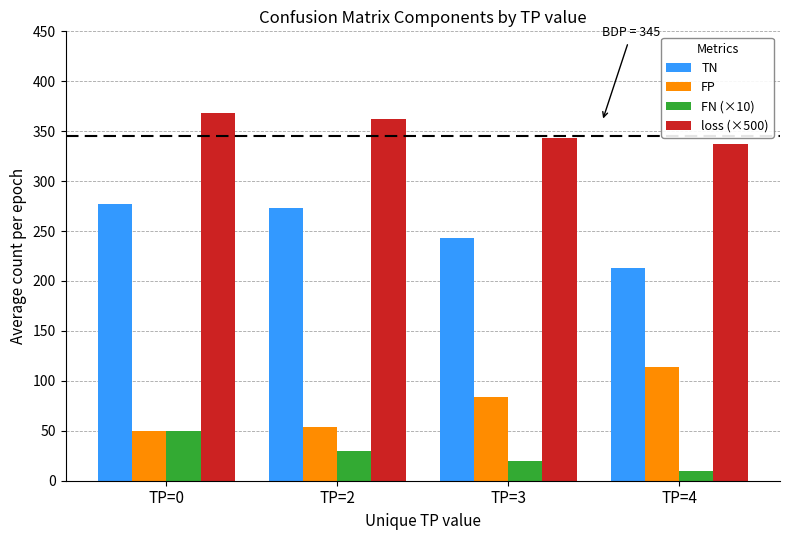

What value does the loss (×500) series have at TP=2?

362.2